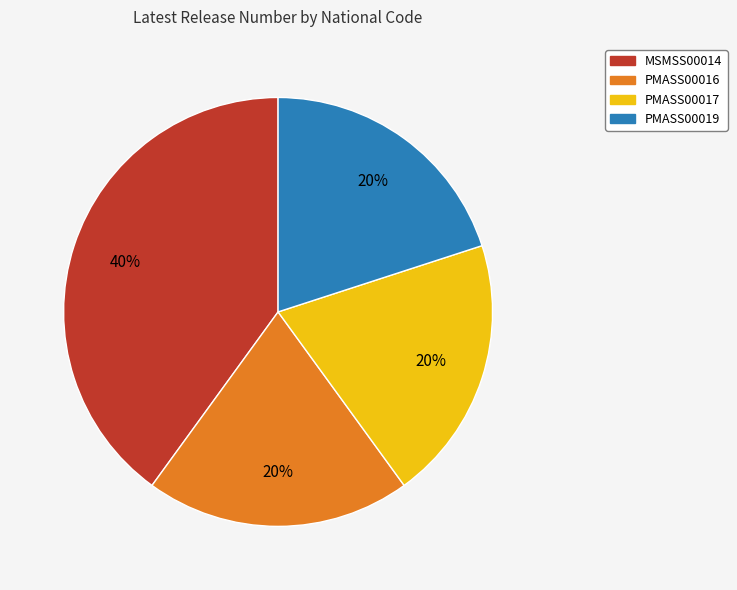

Approximately how many times larger is the value at PMASS00016 compared to PMASS00019?

1.0